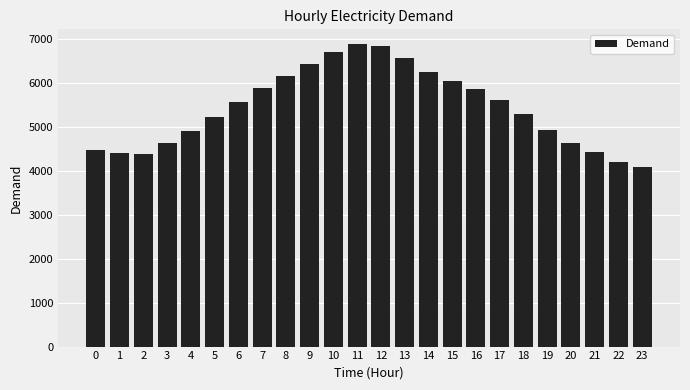

What is the value of the 11th bar from the left?

6704